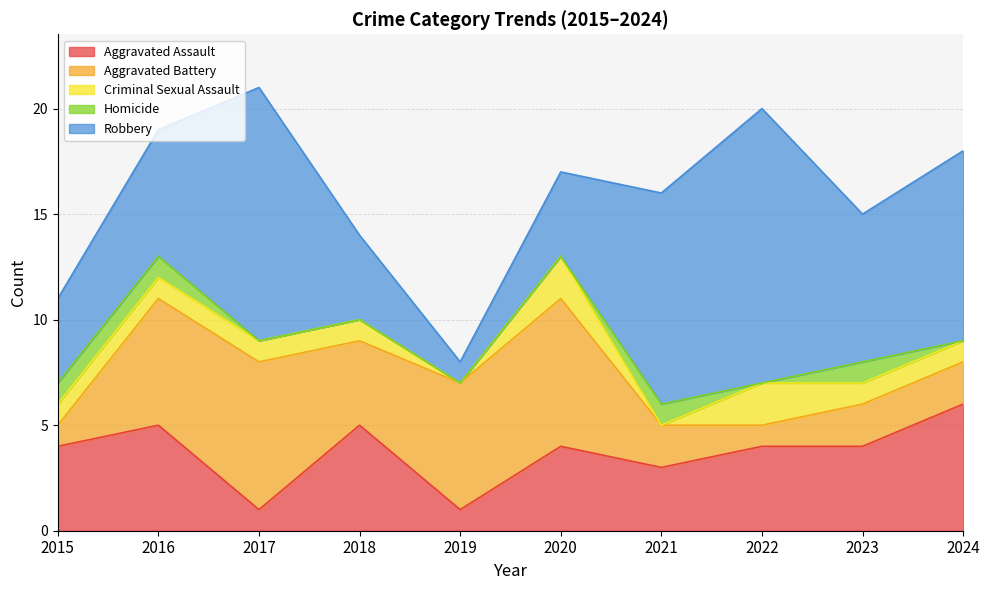

Reading left to right, list all the values displayed in this chart.

Aggravated Assault: 2015=4	2016=5	2017=1	2018=5	2019=1	2020=4	2021=3	2022=4	2023=4	2024=6
Aggravated Battery: 2015=1	2016=6	2017=7	2018=4	2019=6	2020=7	2021=2	2022=1	2023=2	2024=2
Criminal Sexual Assault: 2015=1	2016=1	2017=1	2018=1	2019=0	2020=2	2021=0	2022=2	2023=1	2024=1
Homicide: 2015=1	2016=1	2017=0	2018=0	2019=0	2020=0	2021=1	2022=0	2023=1	2024=0
Robbery: 2015=4	2016=6	2017=12	2018=4	2019=1	2020=4	2021=10	2022=13	2023=7	2024=9